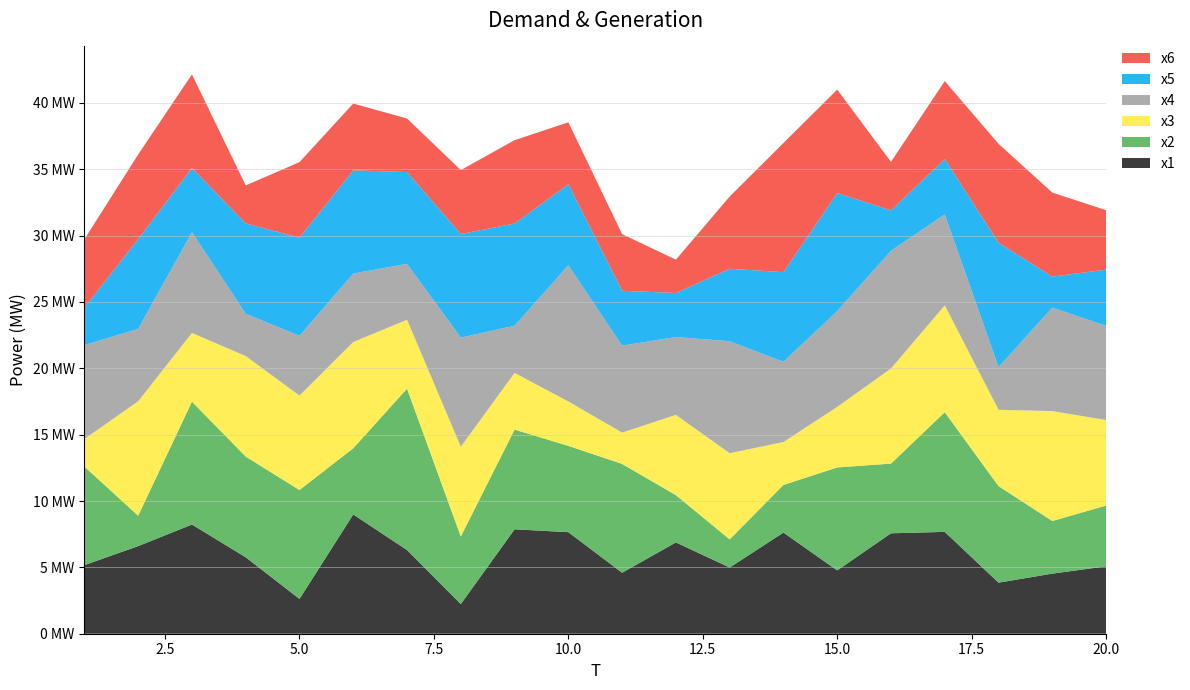

Reading right to left, what are all the values shown in this chart?

x1: 5.1	4.5	3.8	7.7	7.6	4.8	7.6	5.0	6.9	4.6	7.7	7.9	2.2	6.3	9.0	2.6	5.8	8.2	6.6	5.2
x2: 4.6	4.0	7.3	9.0	5.3	7.8	3.6	2.1	3.6	8.2	6.5	7.5	5.1	12.2	5.0	8.2	7.6	9.3	2.3	7.4
x3: 6.4	8.3	5.8	8.1	7.2	4.6	3.2	6.5	6.1	2.4	3.3	4.3	6.8	5.2	8.0	7.1	7.6	5.2	8.6	2.1
x4: 7.1	7.8	3.2	6.9	8.9	7.2	6.0	8.4	5.9	6.5	10.3	3.6	8.2	4.2	5.2	4.5	3.2	7.6	5.5	7.1
x5: 4.2	2.3	9.4	4.2	3.0	8.9	6.8	5.5	3.3	4.1	6.1	7.7	7.8	6.9	7.8	7.4	6.8	4.8	6.8	2.8
x6: 4.5	6.3	7.5	5.9	3.7	7.8	9.7	5.4	2.5	4.3	4.7	6.3	4.8	4.0	5.0	5.7	2.9	7.1	6.4	5.1